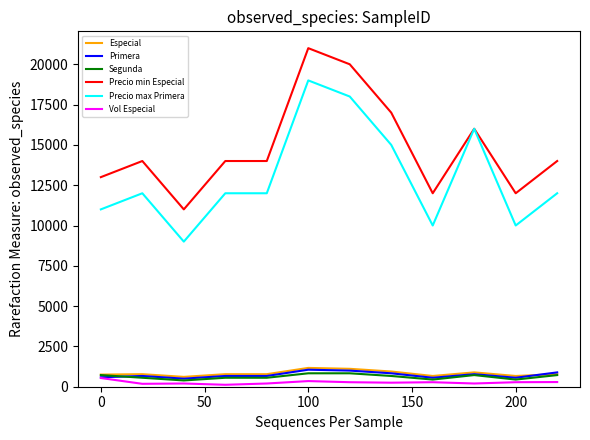

What is the greatest value displayed?

21000